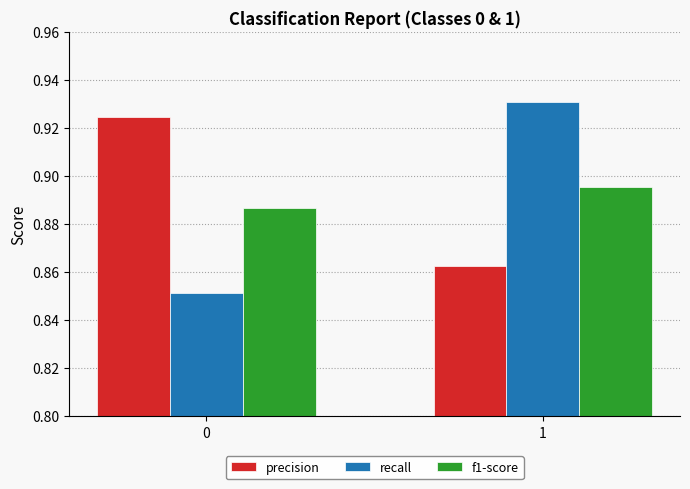

Which series has the widest spread of values?

recall